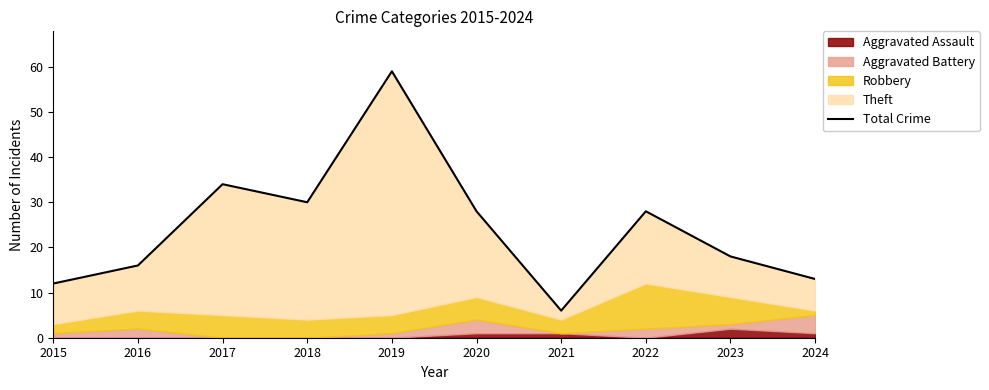

What is the maximum value shown in the chart?

59